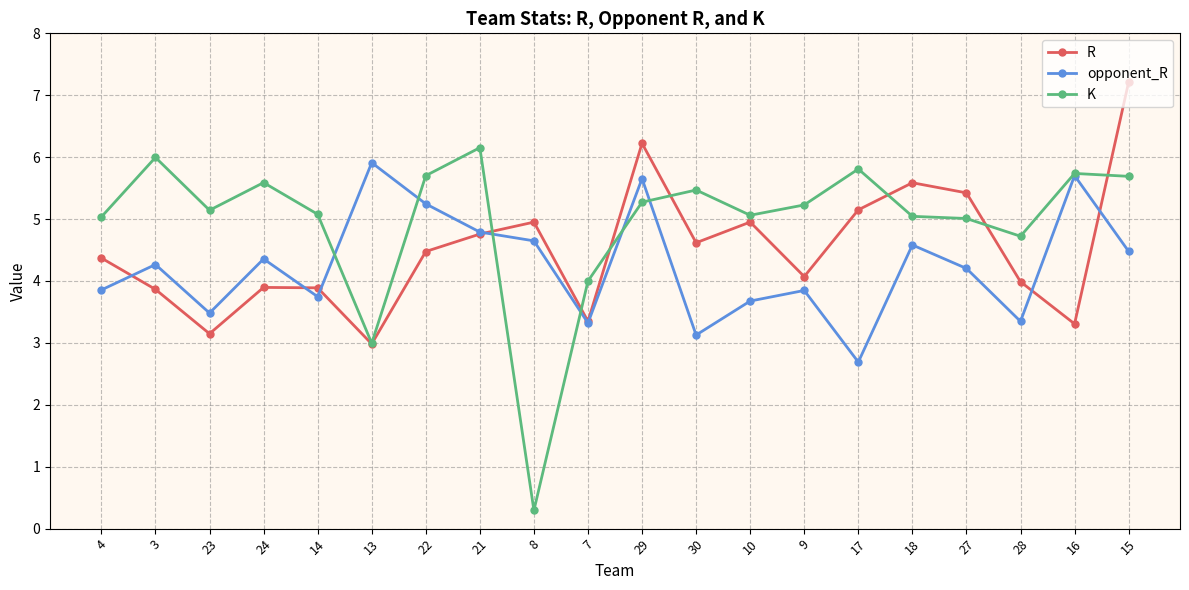

Count the number of categories in the chart.

20